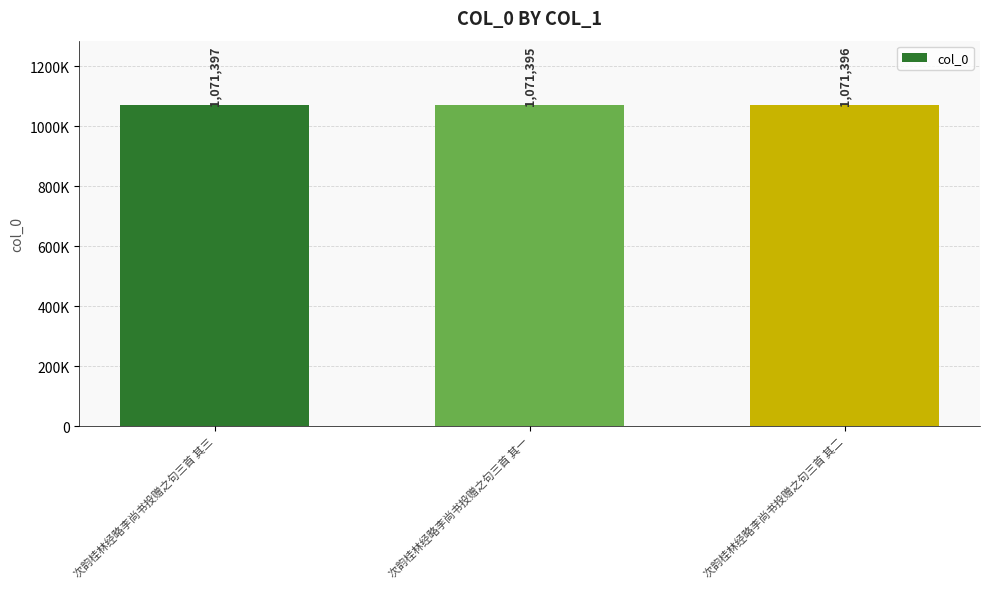

Are the bars horizontal?

No